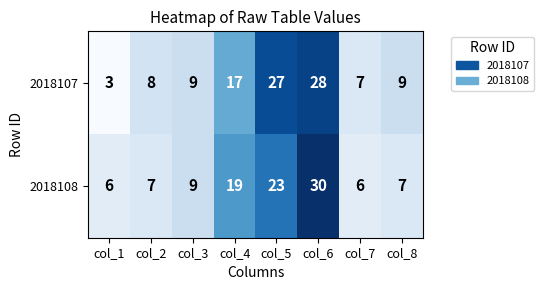

What is the smallest value displayed?

3